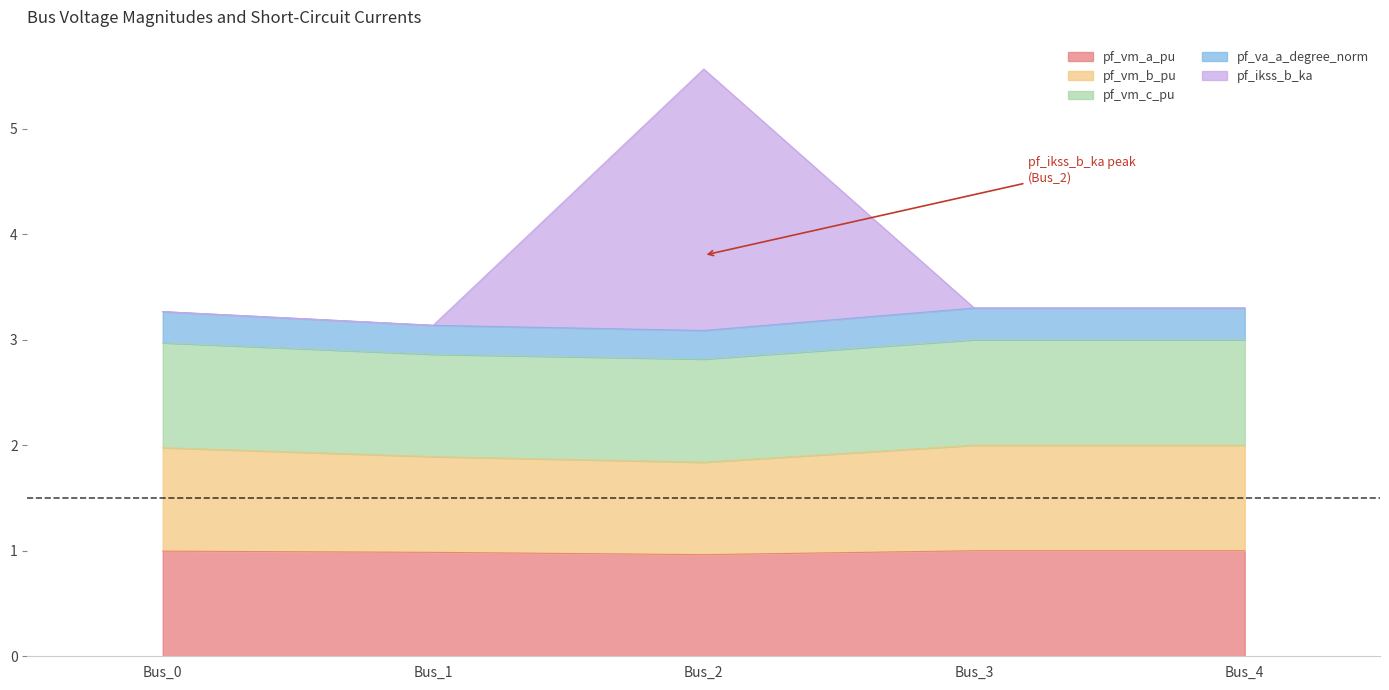

Count the pf_va_a_degree_norm values in the range 3 to 4.

5